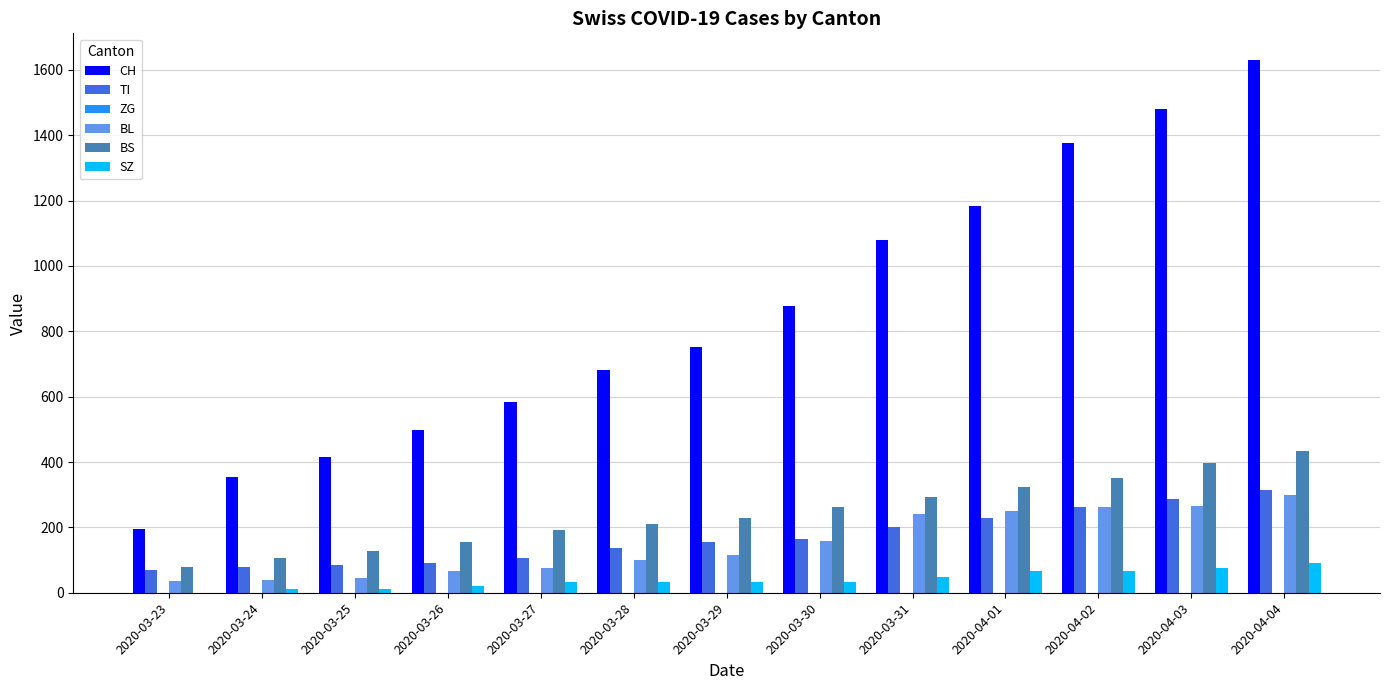

What value does the SZ series have at 2020-03-31, to the nearest 10?

50